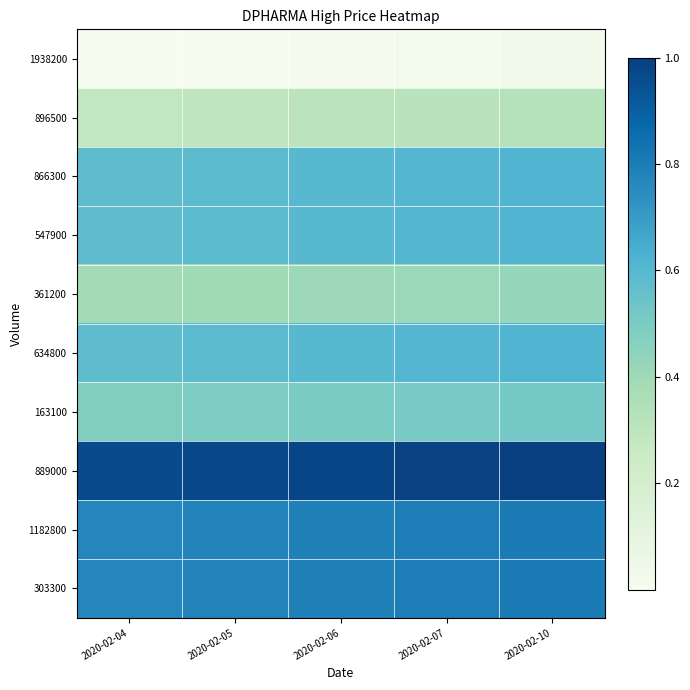

What is the total value across all series at 2020-02-05?

5.5